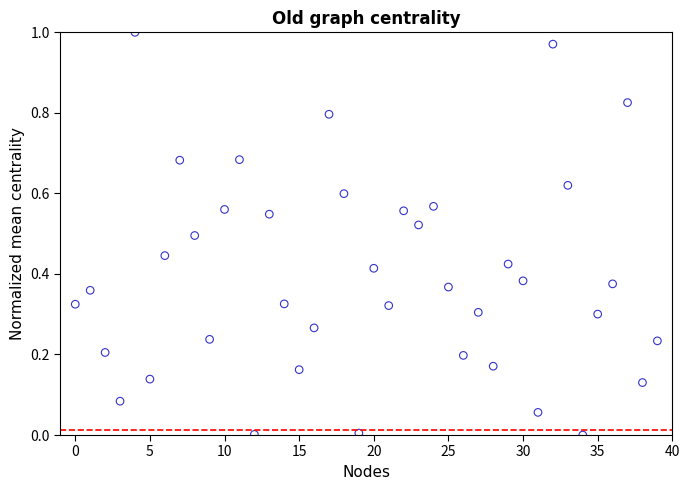

Count the number of points in this scatter plot.

40